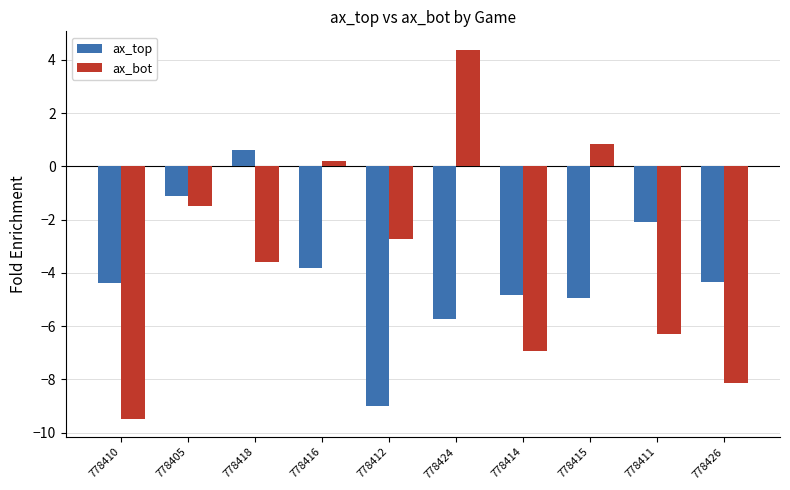

Which category has the highest value in the ax_bot series?

778424